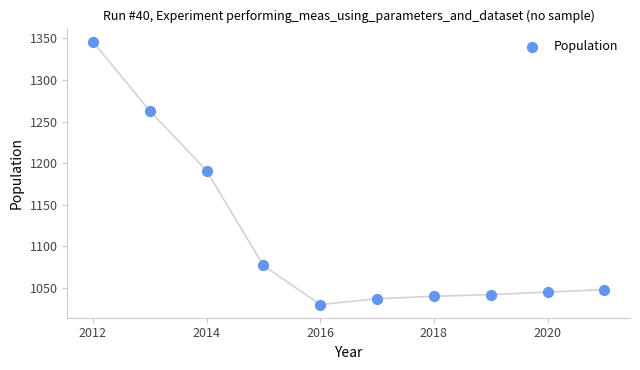

What is the range of Y values (max minus min)?

316